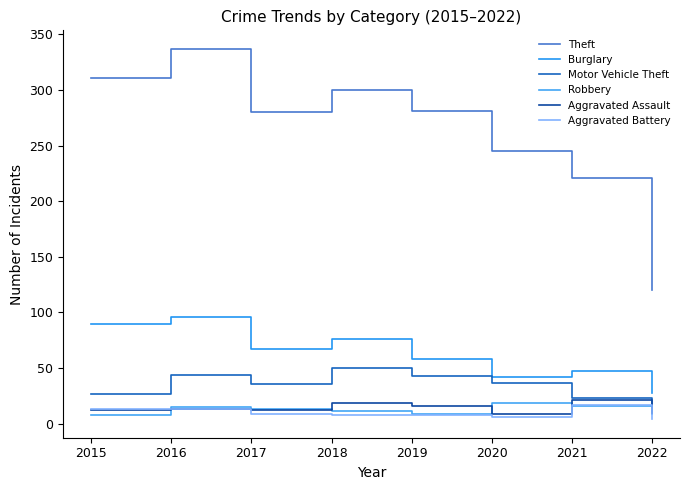

What is the minimum value shown in the chart?

4